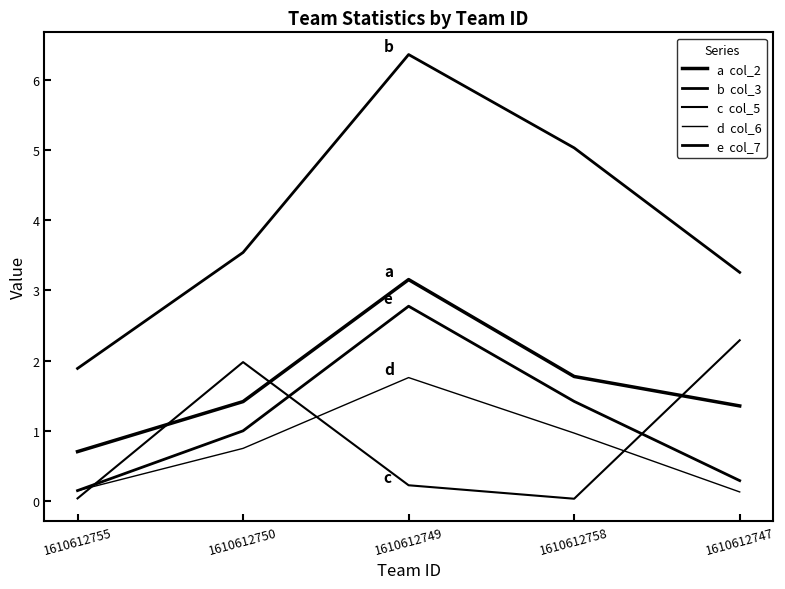

The a  col_2 series shows 1.8 at 1610612758. True or false?

True